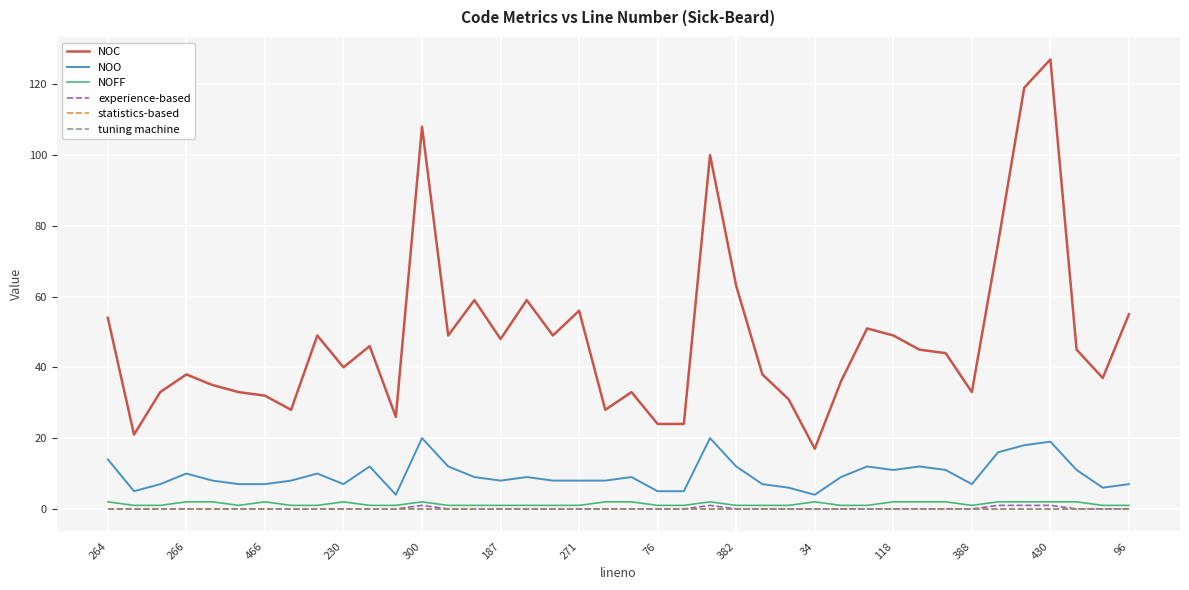

Is this an area chart (filled region under the line)?

No